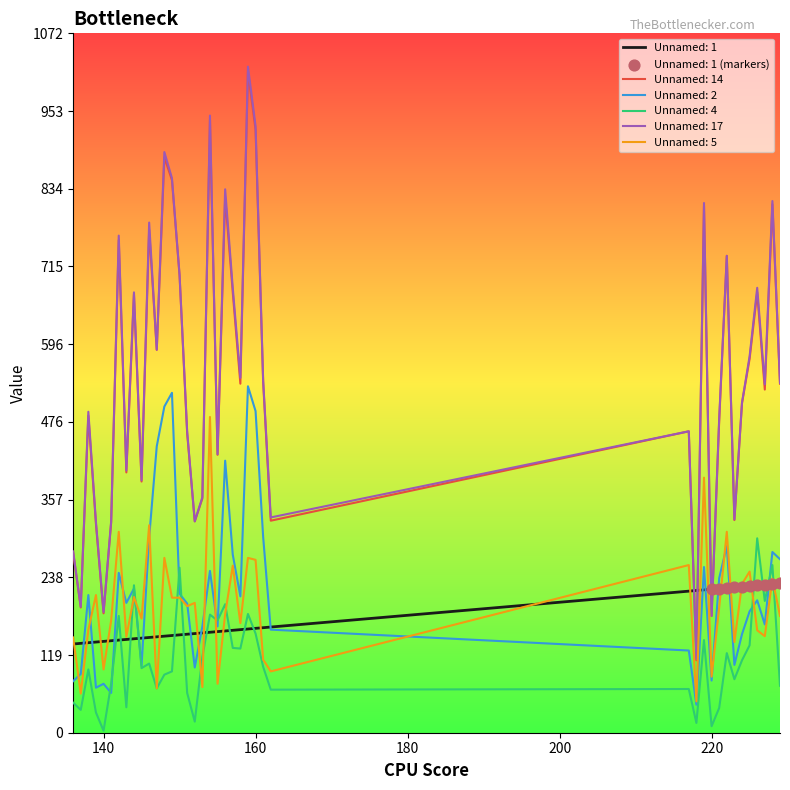

Which series has the widest spread of values?

Unnamed: 17